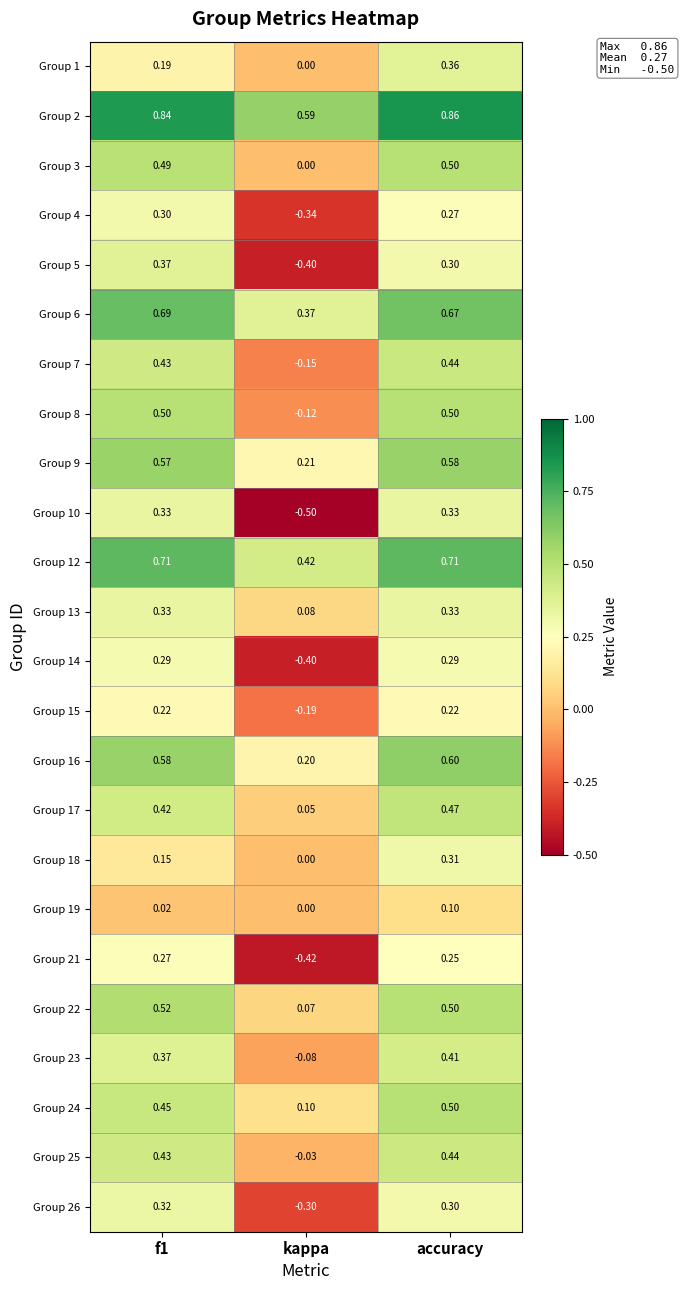

At which label does Group 19 reach its peak?

accuracy